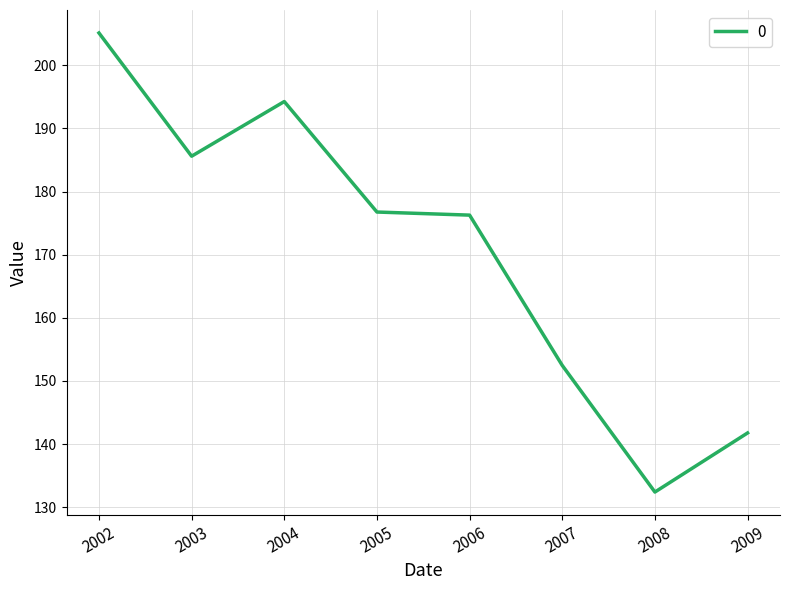

Is this an area chart (filled region under the line)?

No